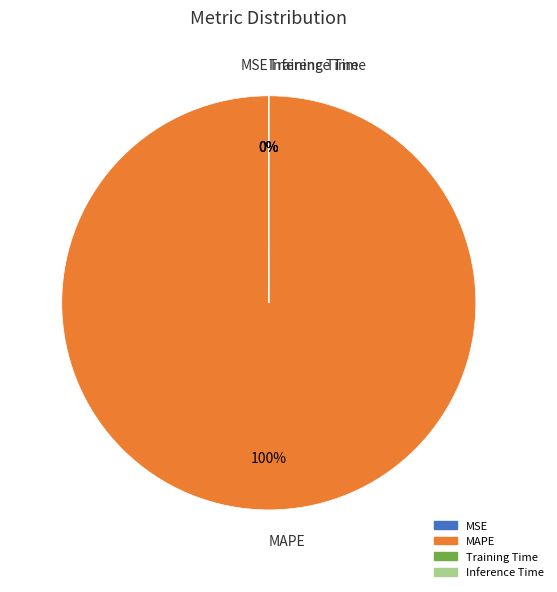

True or false: MAPE accounts for 100% of the total.

True